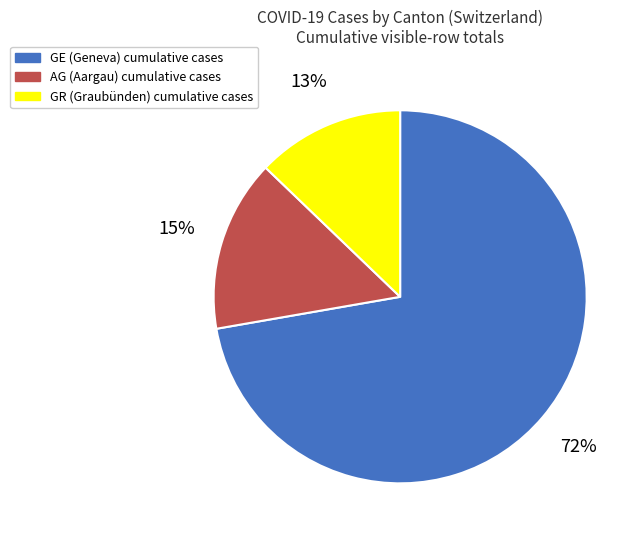

Does any single category account for the majority?

Yes